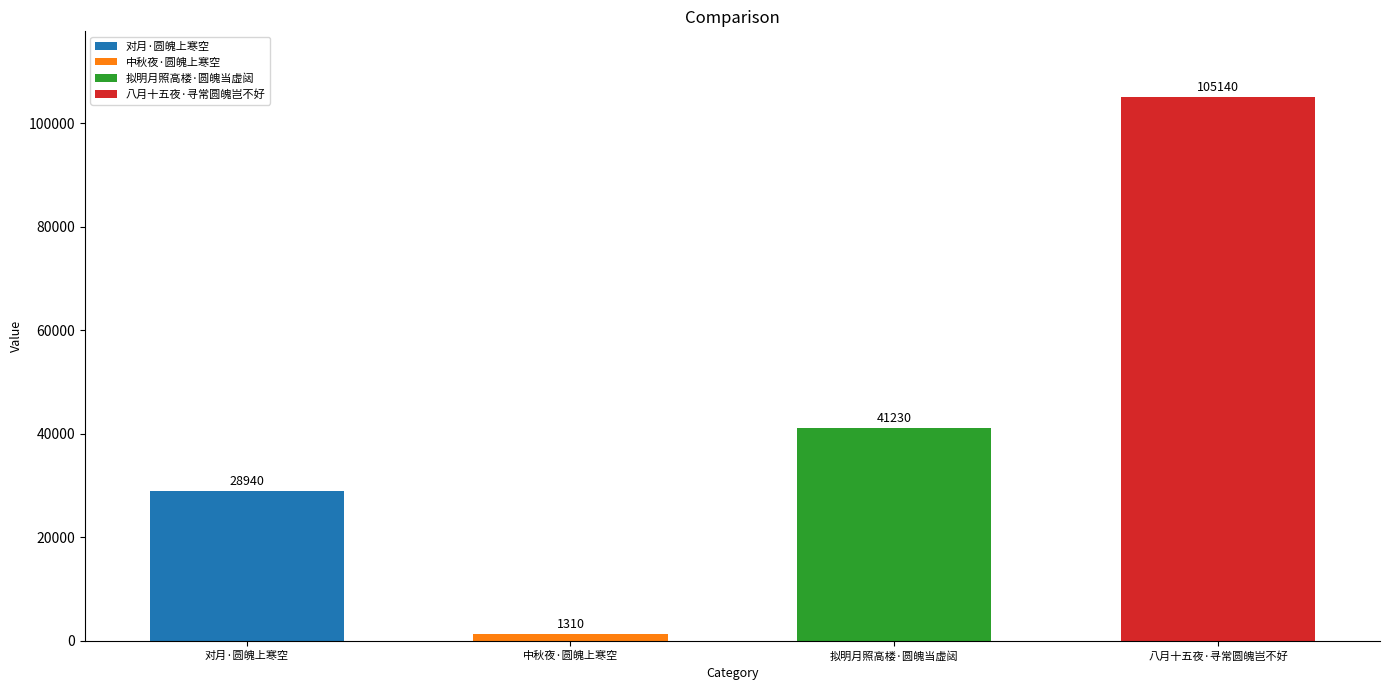

What is the greatest value displayed?

105140